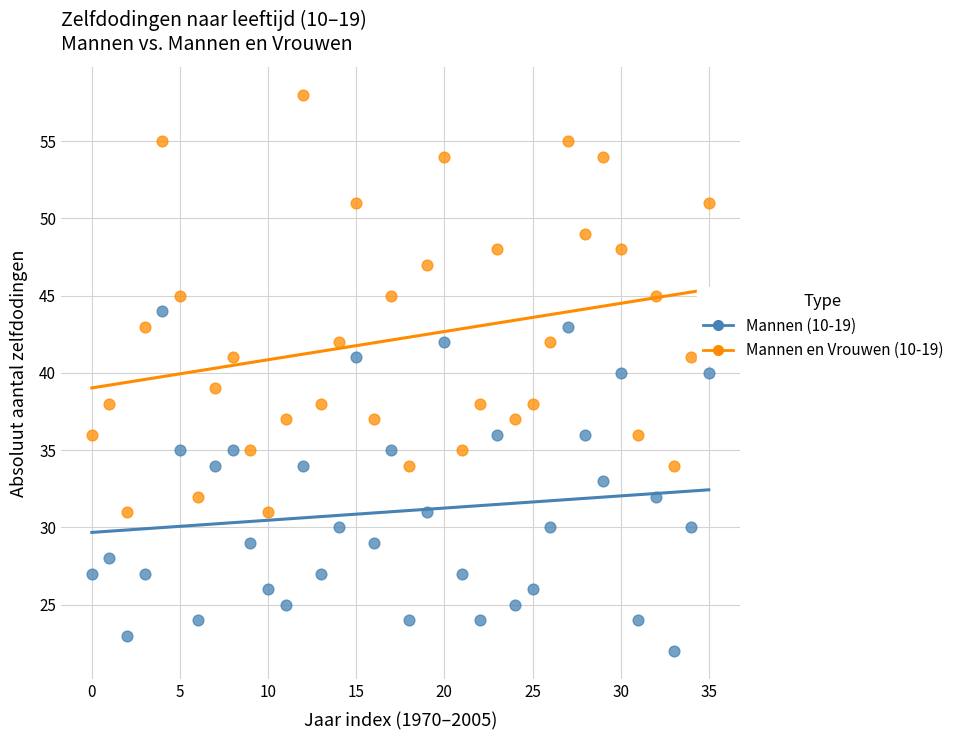

Which series contains the lowest Y value?

Mannen (10-19)